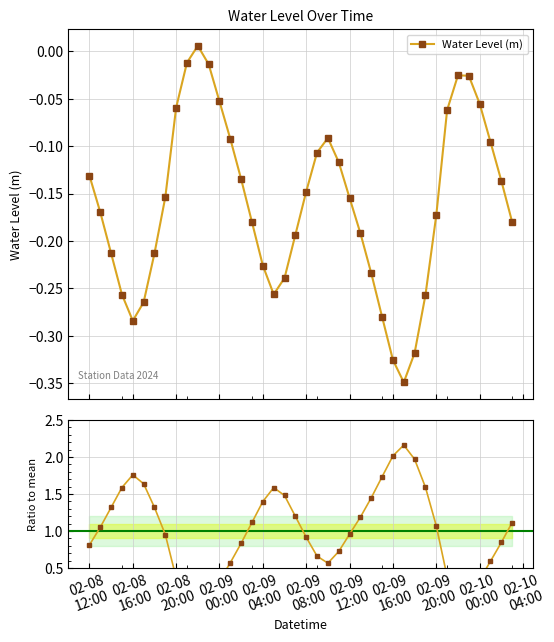

How many data points in Water Level (m) are above 0?

1